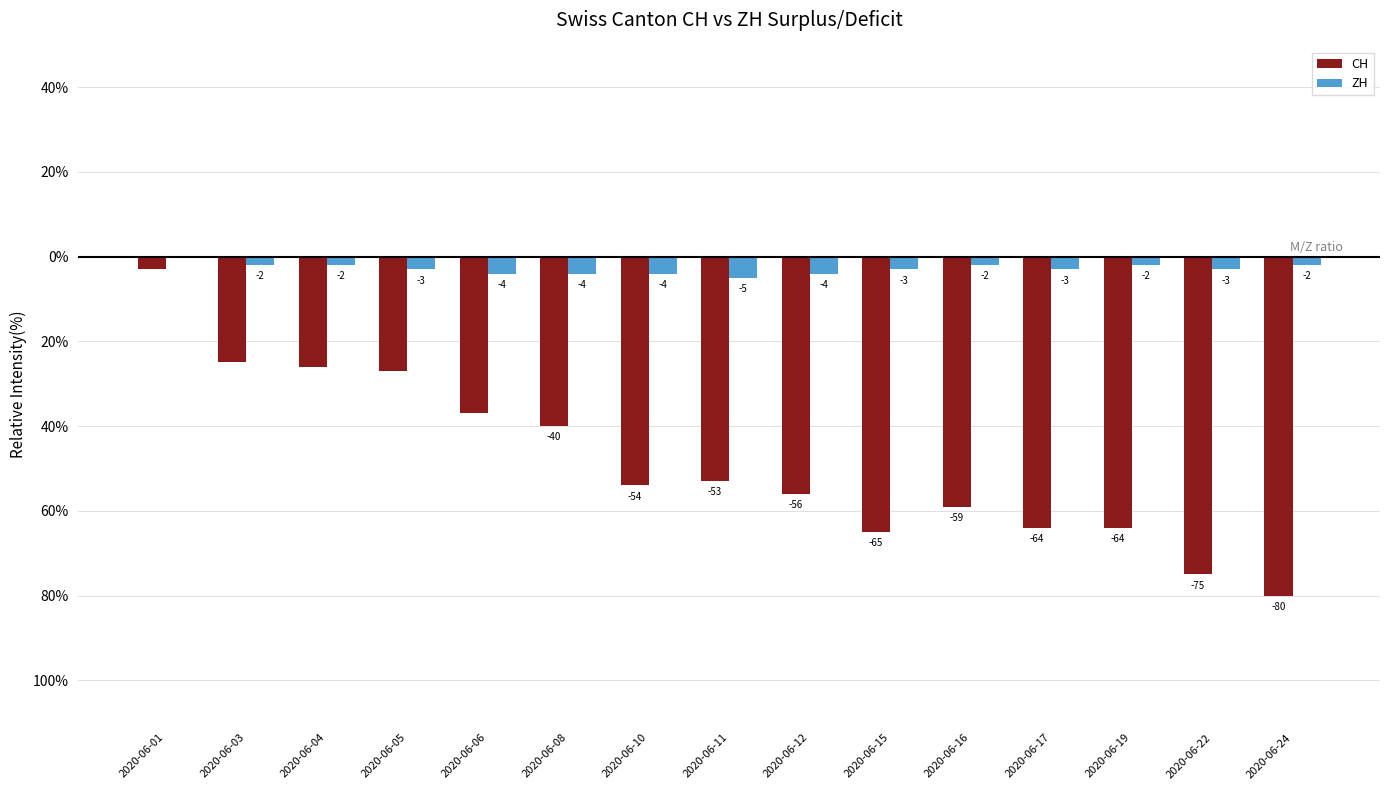

Reading left to right, list all the values displayed in this chart.

CH: -3	-25	-26	-27	-37	-40	-54	-53	-56	-65	-59	-64	-64	-75	-80
ZH: 0	-2	-2	-3	-4	-4	-4	-5	-4	-3	-2	-3	-2	-3	-2